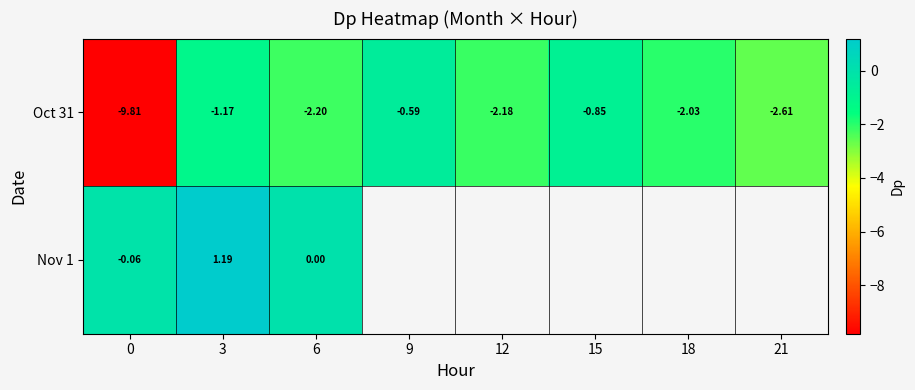

At which category is the sum across all series the highest?

3